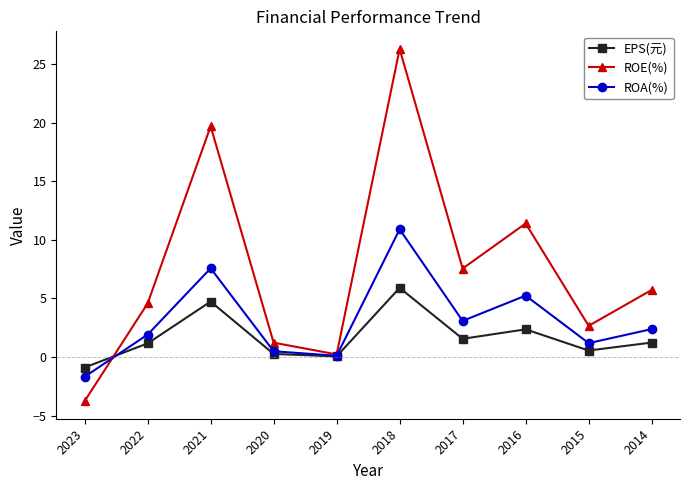

After their last crossing, which series has the higher values: EPS(元) or ROA(%)?

ROA(%)